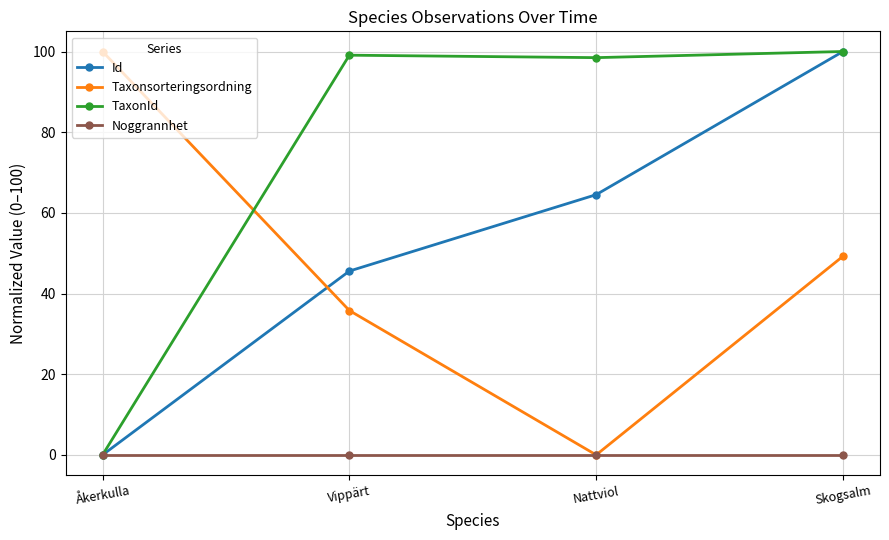

In Taxonsorteringsordning, how many points are lower than both neighbors (excluding endpoints)?

1